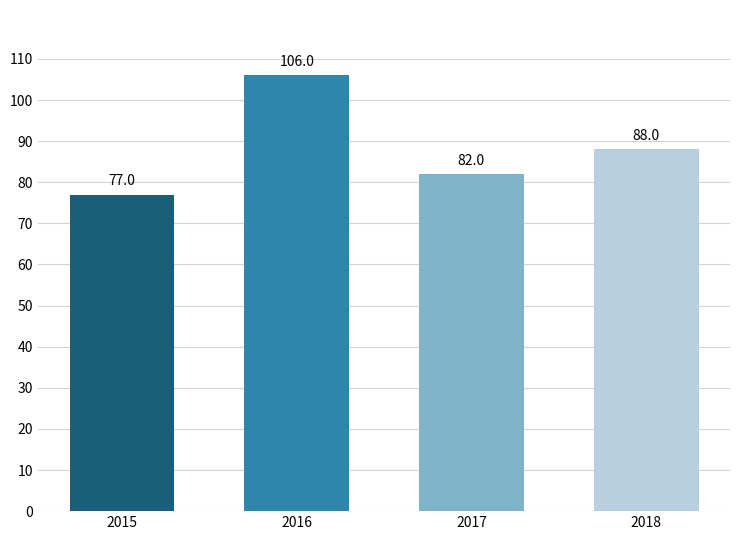

Reading left to right, extract all data points from this chart.

77	106	82	88